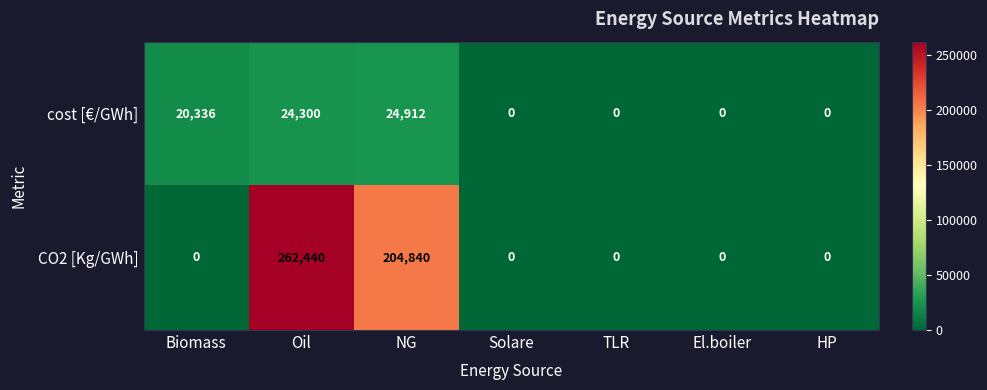

At which label is cost [€/GWh] closest to 12456?

Biomass